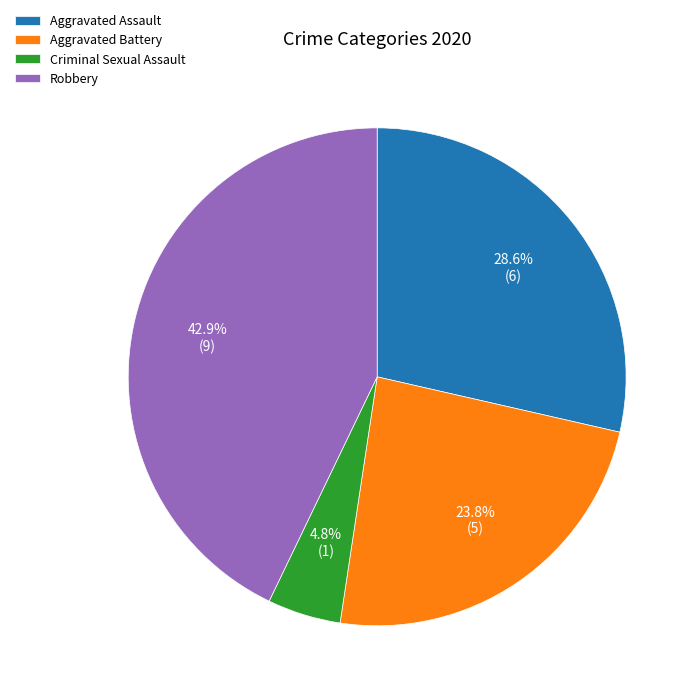

Is the sum of Aggravated Assault and Criminal Sexual Assault greater than half?

No